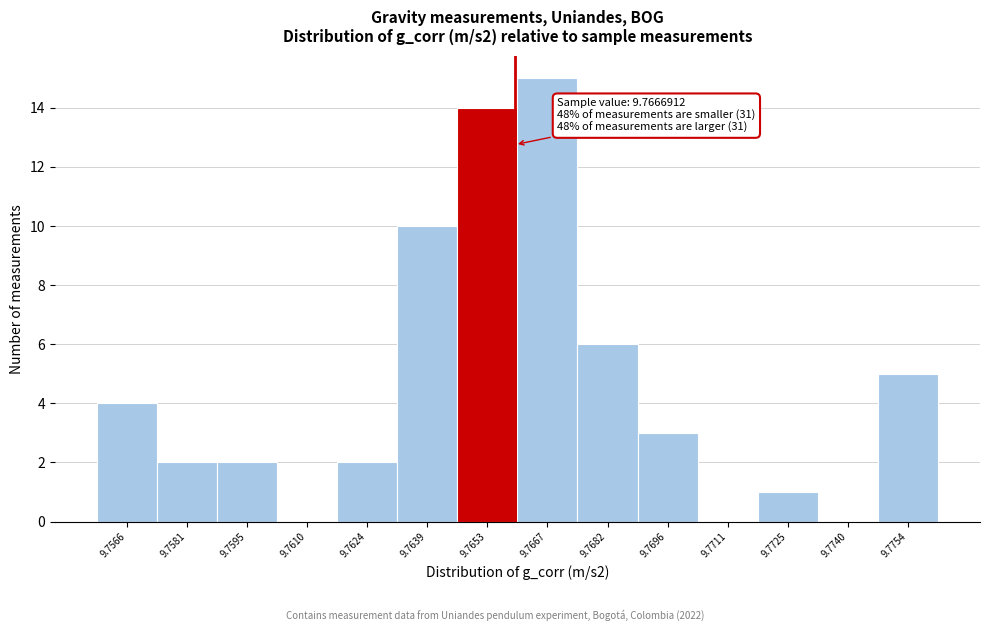

Reading right to left, list all the values displayed in this chart.

9.7754=5	9.7740=0	9.7725=1	9.7711=0	9.7696=3	9.7682=6	9.7667=15	9.7653=14	9.7639=10	9.7624=2	9.7610=0	9.7595=2	9.7581=2	9.7566=4